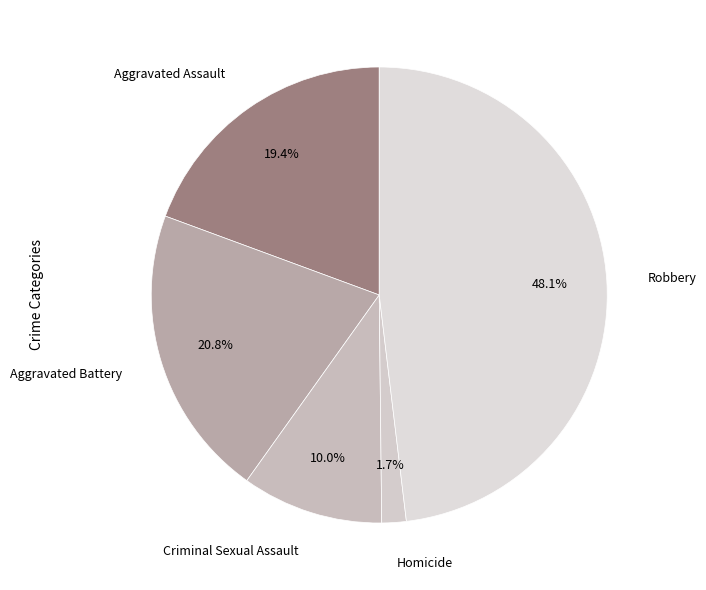

Does any single category account for the majority?

No